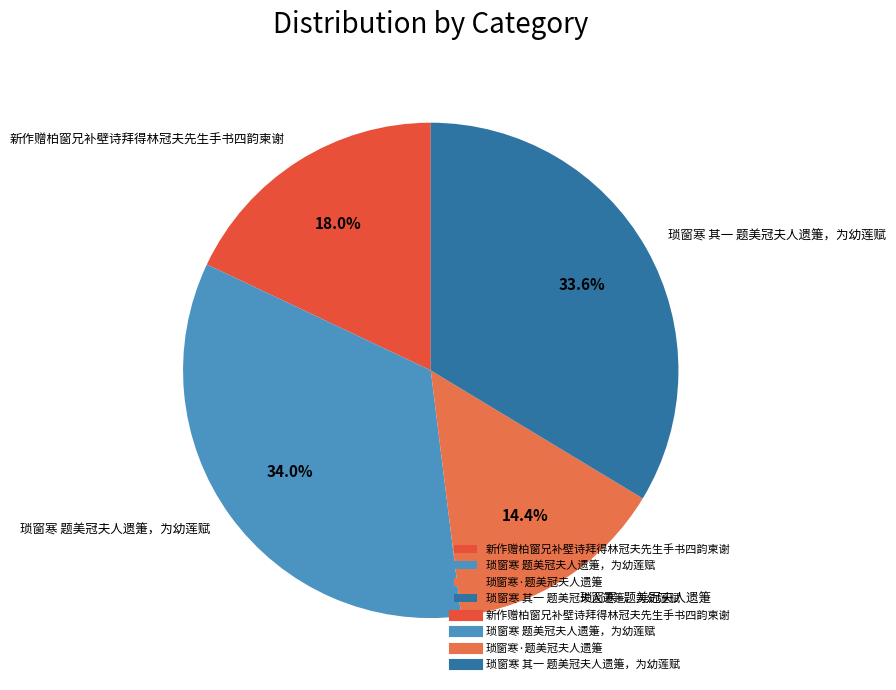

To the nearest percent, what is the difference between the 新作赠柏窗兄补壁诗拜得林冠夫先生手书四韵柬谢 and 琐窗寒 题美冠夫人遗箑，为幼莲赋 slice percentages?

16%